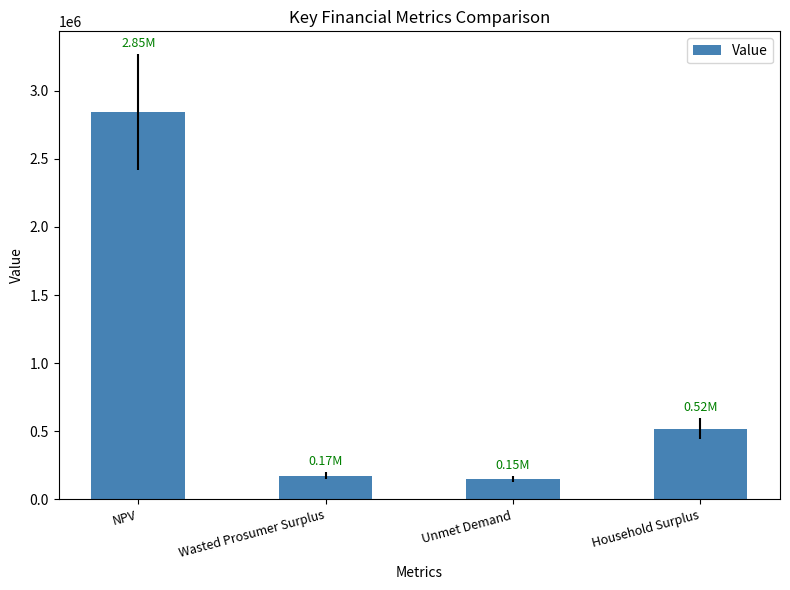

The value at NPV is 4039367.9. True or false?

False